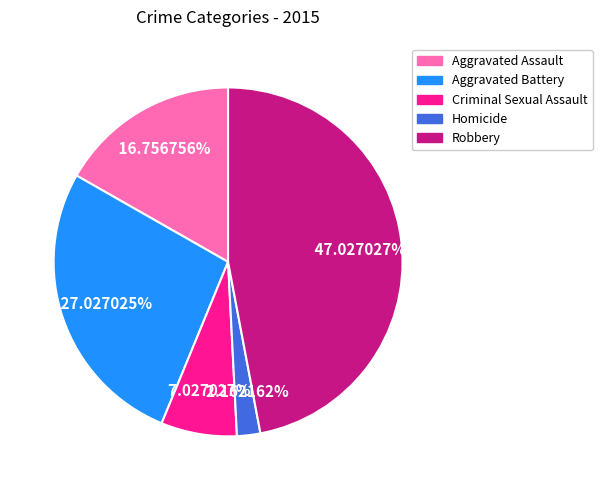

Between Robbery and Aggravated Battery, which is larger?

Robbery